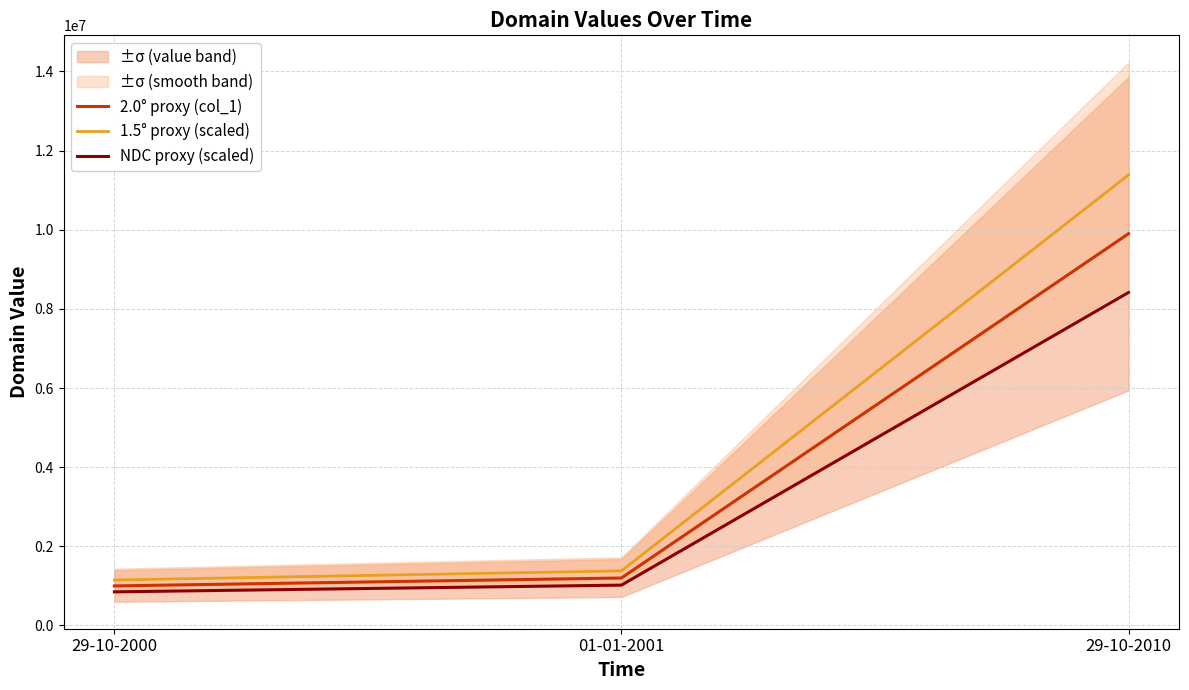

What is the total value across all series at 29-10-2000?

3000000